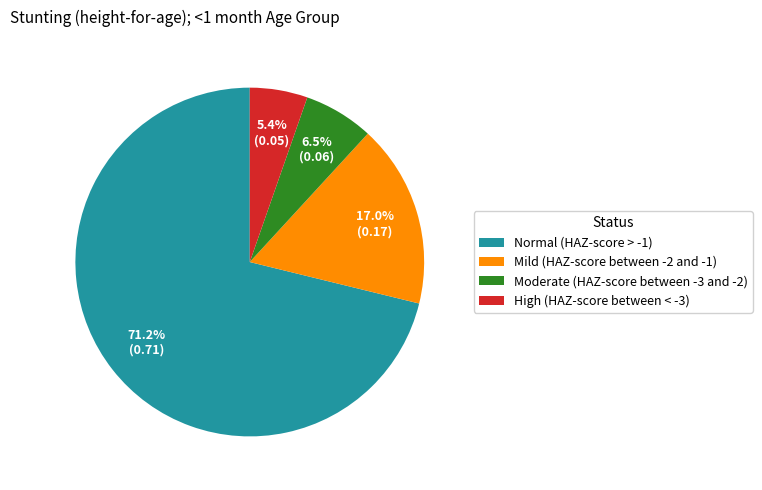

Which slice is the smallest?

High (HAZ-score between < -3)